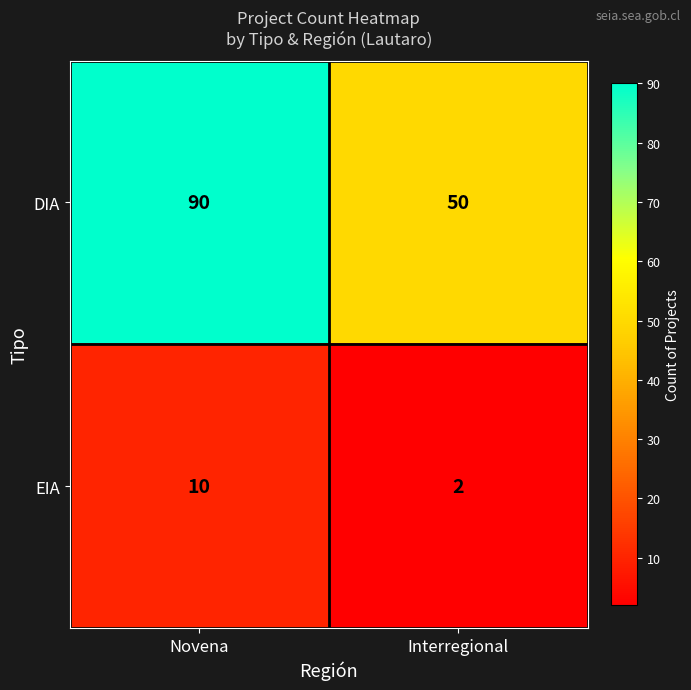

What is the approximate value of DIA at Interregional?

50